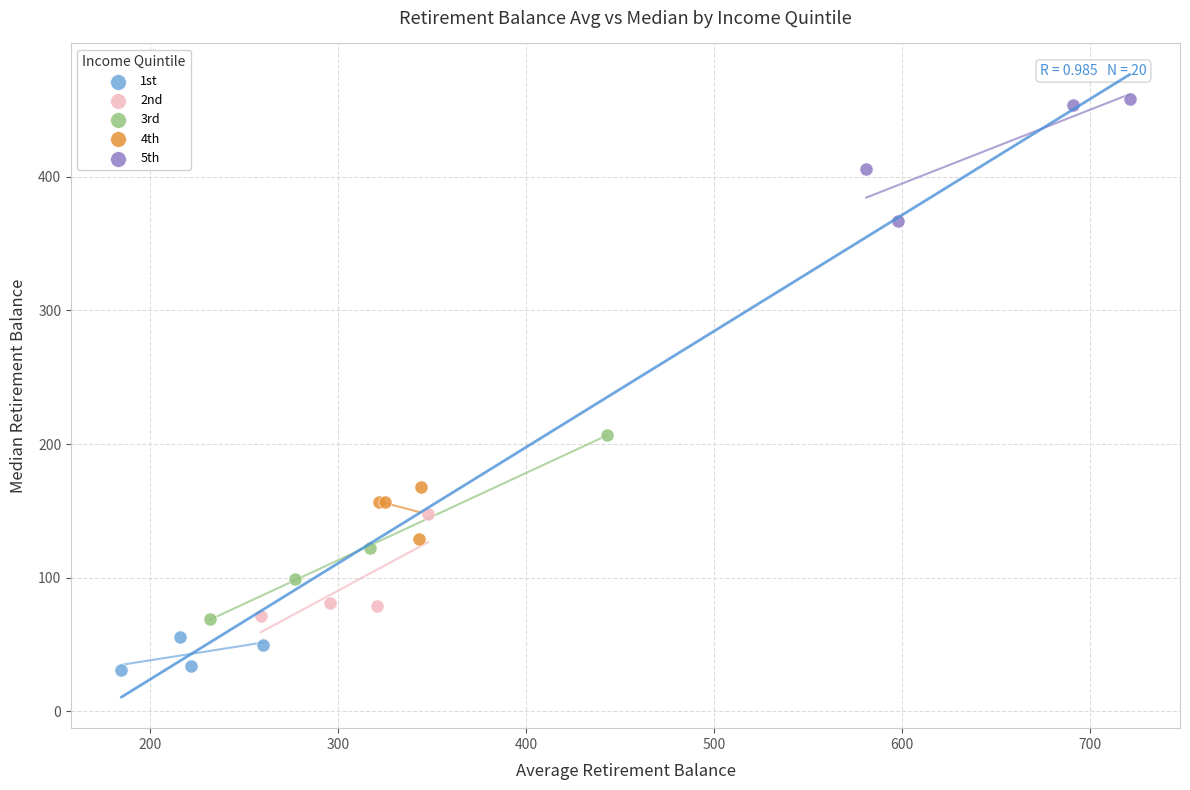

What are all the series names shown in the legend?

1st, 2nd, 3rd, 4th, 5th